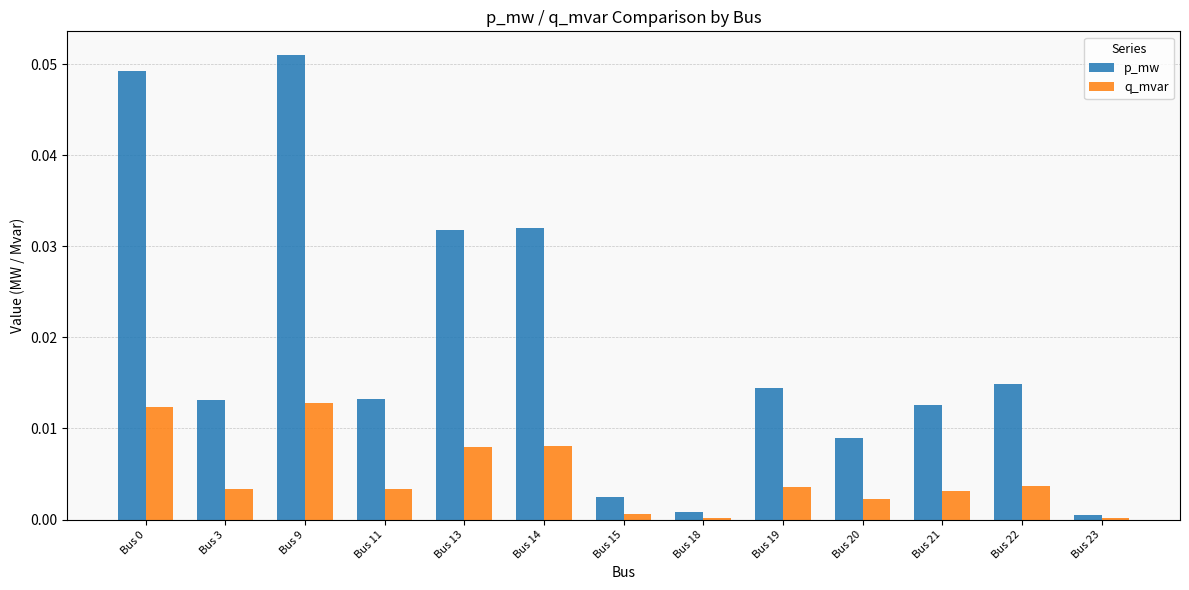

Which series has the widest spread of values?

p_mw